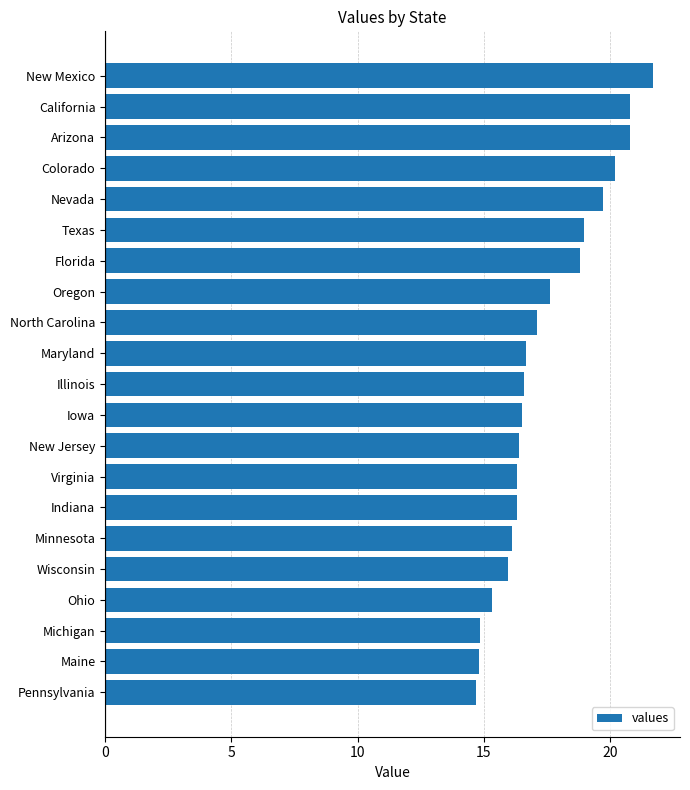

Is it true that the value at Texas is 28.4?

False